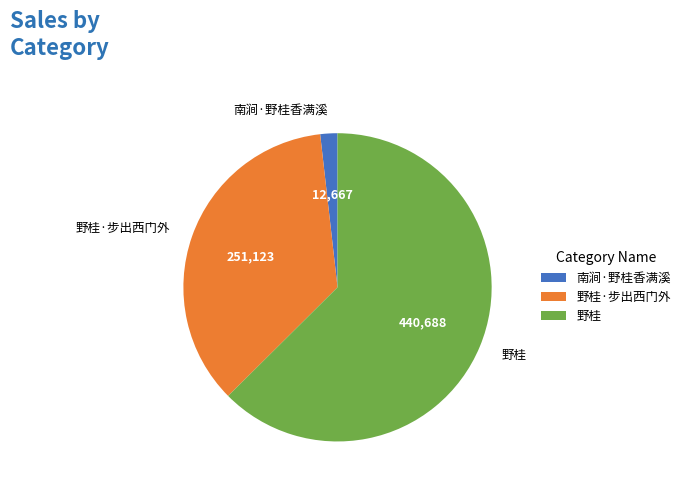

Rank the categories by value from highest to lowest.

野桂, 野桂·步出西门外, 南涧·野桂香满溪